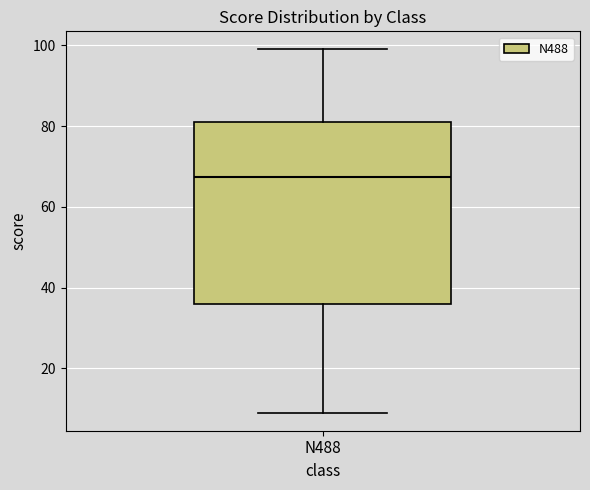

Transcribe this box plot: give where the median line is, the range the box spans, and where the two whiskers end, as read against the y-axis. The values are not printed on the chart, so give them approximately, as read against the axis.

median 68, box 36 to 82, whiskers 10 to 100